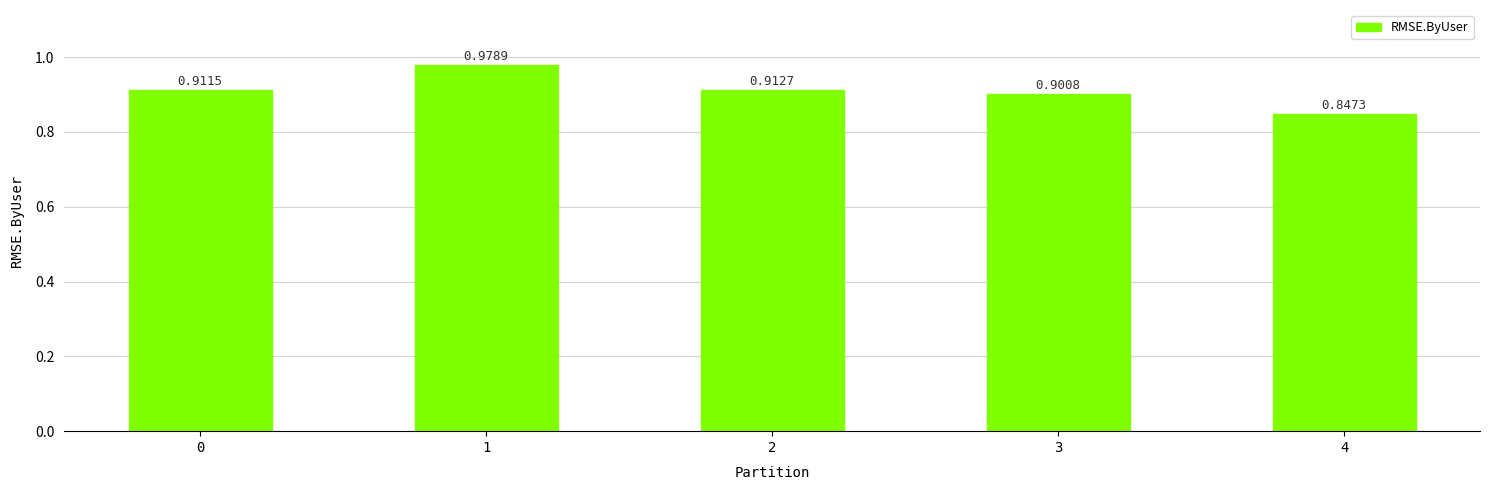

Does the chart contain any negative values?

No